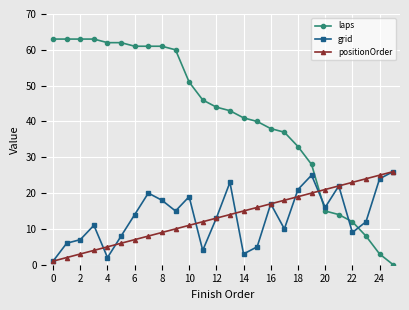

How many distinct data groups are displayed?

3